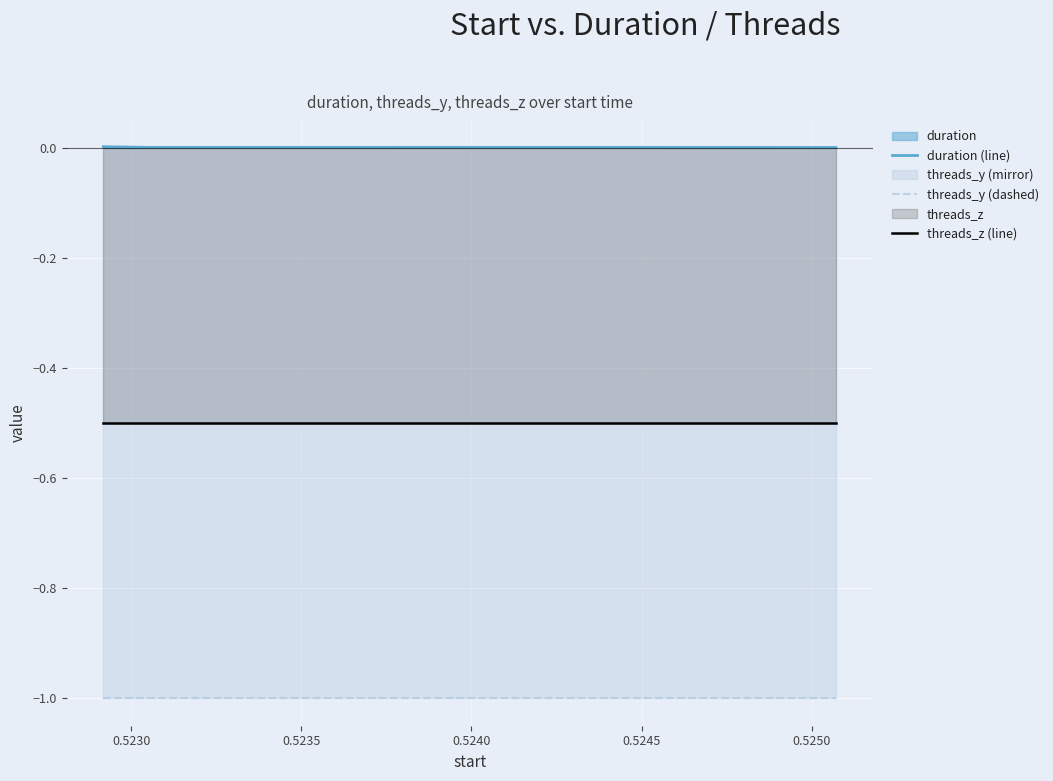

How many lines are shown in the chart?

3